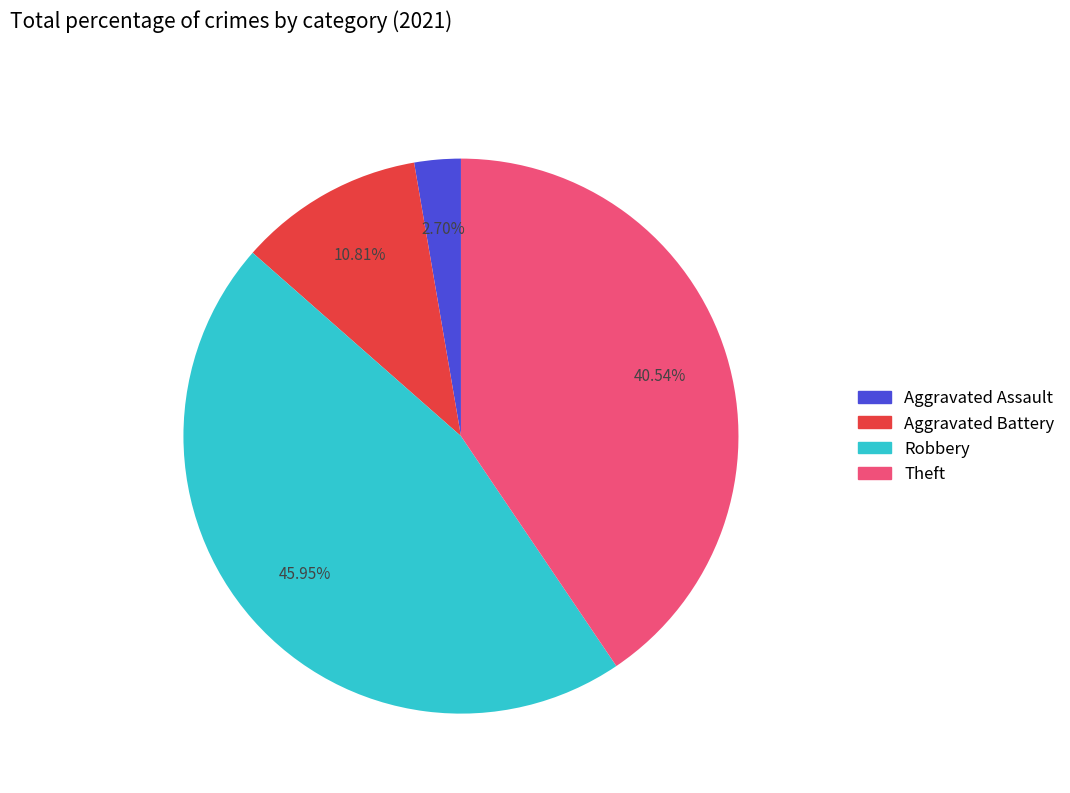

Is there any slice that represents more than half of the pie?

No